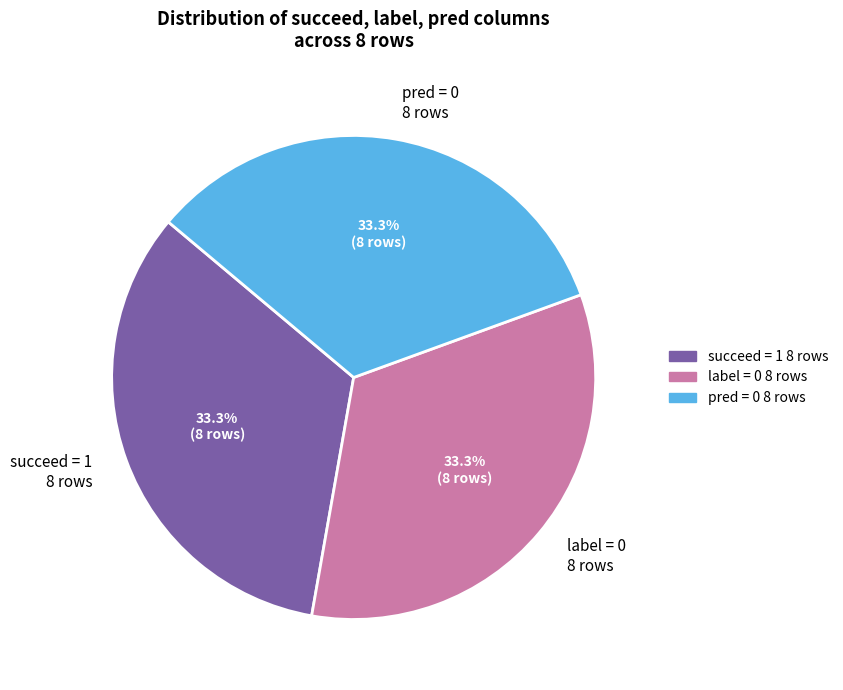

Approximately how many times larger is the value at pred = 0 8 rows compared to label = 0 8 rows?

1.0